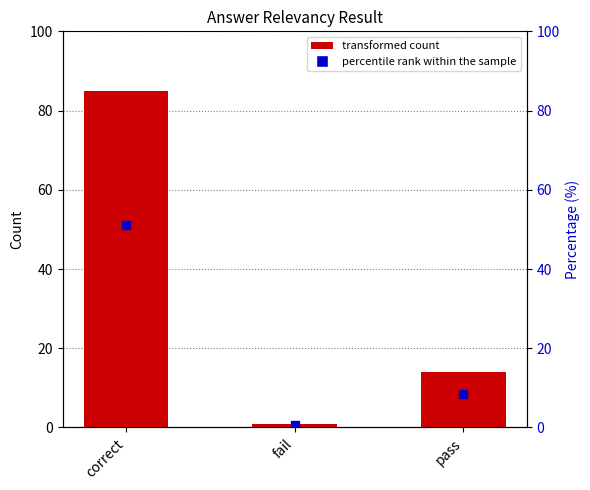

List the labels in order of value, smallest first.

fail, pass, correct